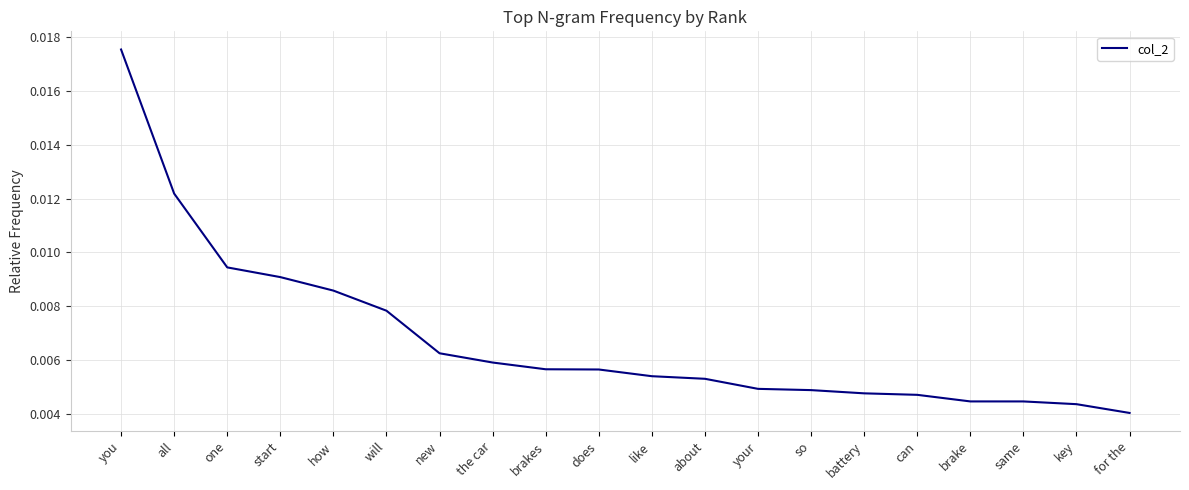

Which label corresponds to the smallest value in the chart?

for the